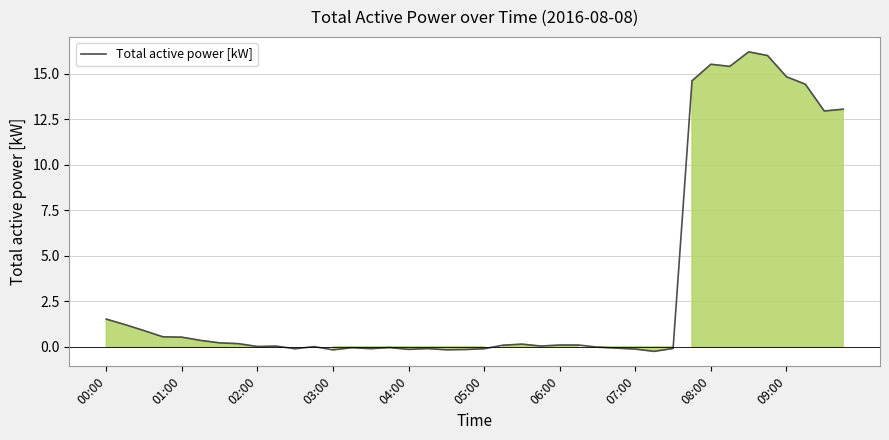

What is the greatest value displayed?

16.2